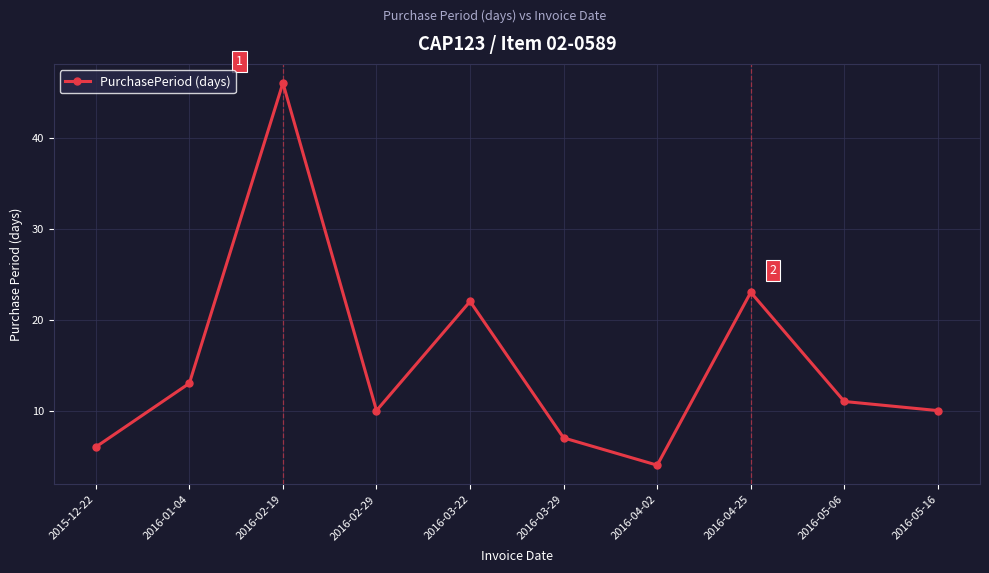

How many points are higher than both their immediate neighbors (excluding endpoints)?

3